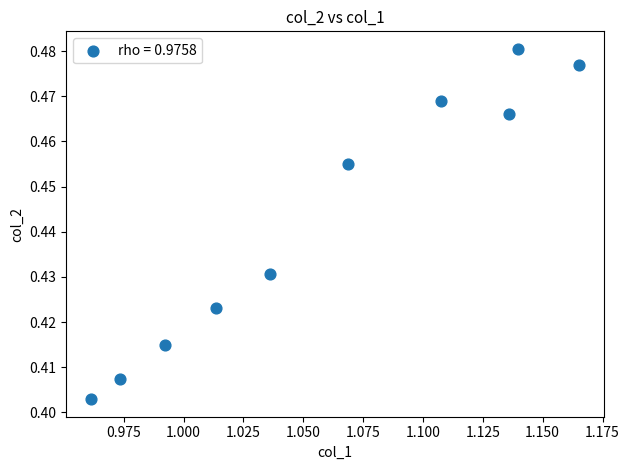

What is the average X value?

1.1